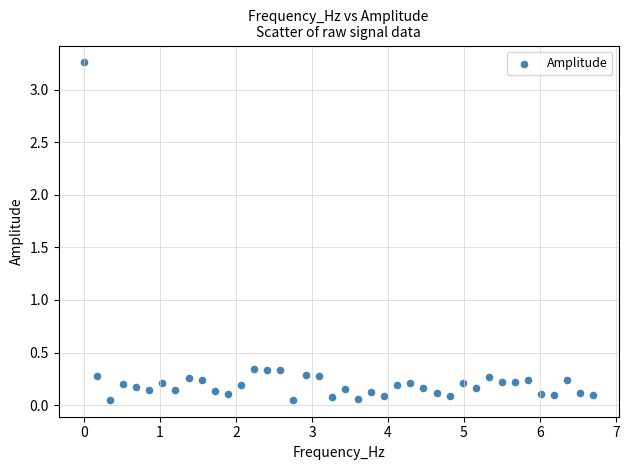

What is the range of X values (max minus min)?

6.7